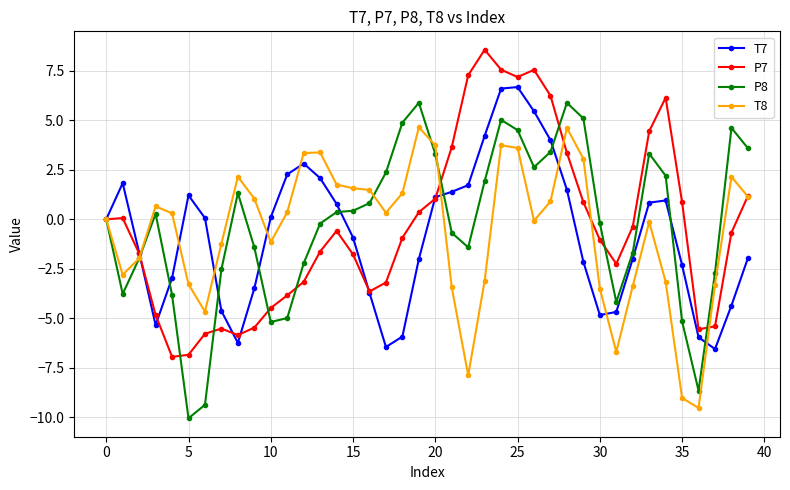

What is the smallest value displayed?

-10.0